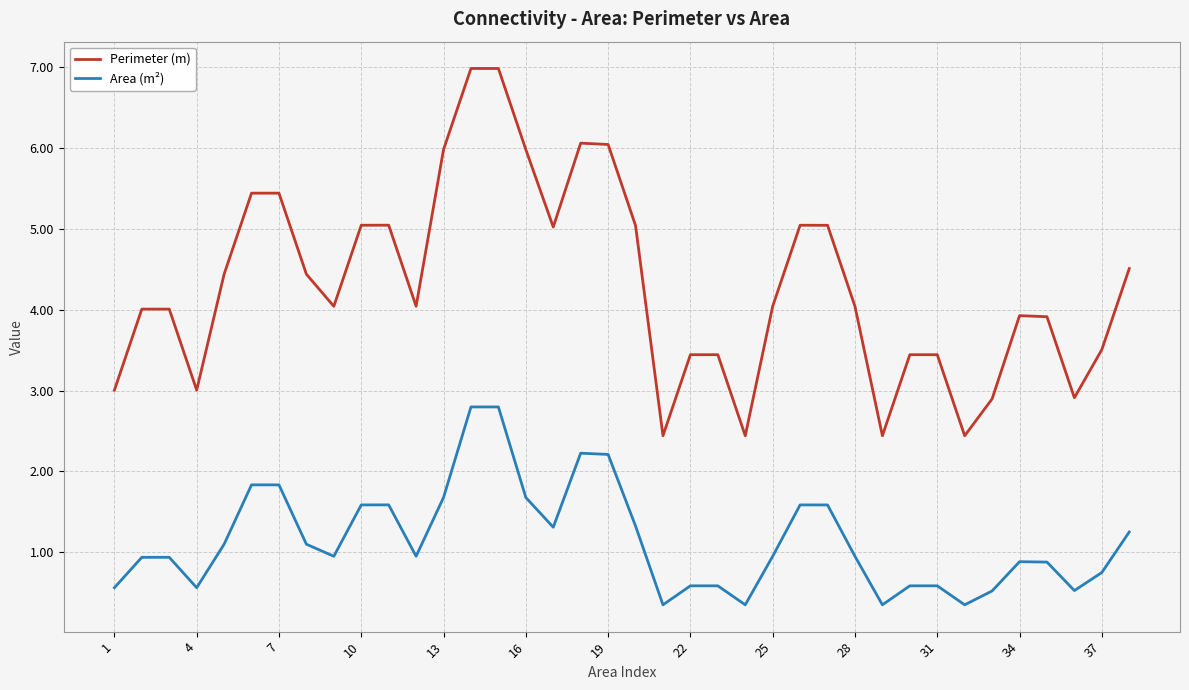

List the series in order of their overall mean, lowest first.

Area (m²), Perimeter (m)